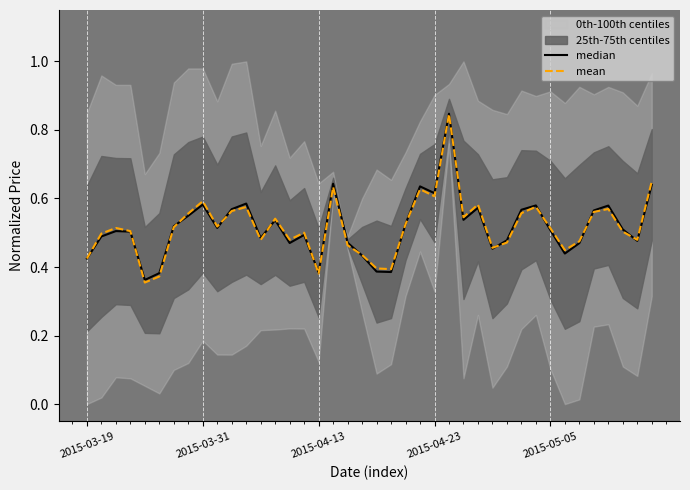

How many lines are shown in the chart?

2